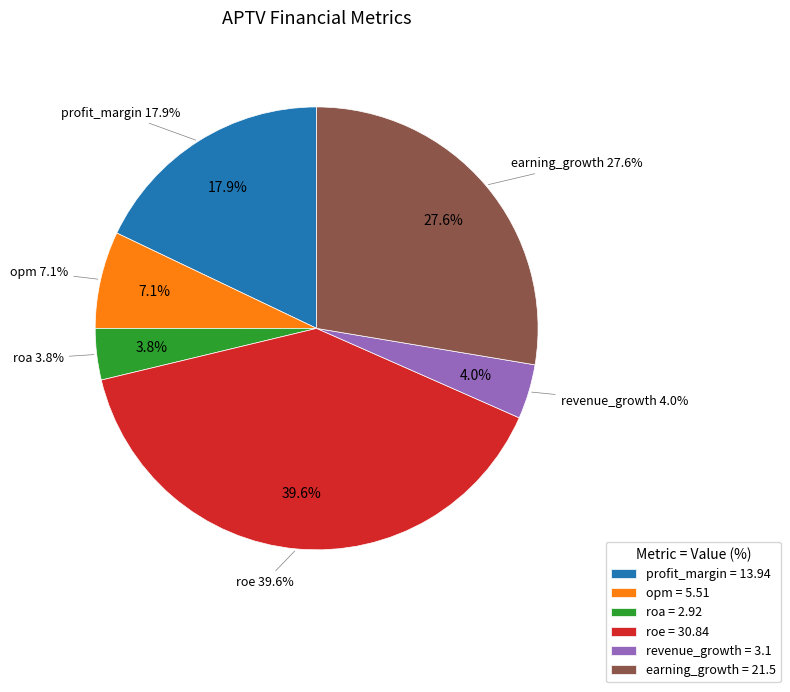

The revenue_growth slice represents 4% of the pie. True or false?

True